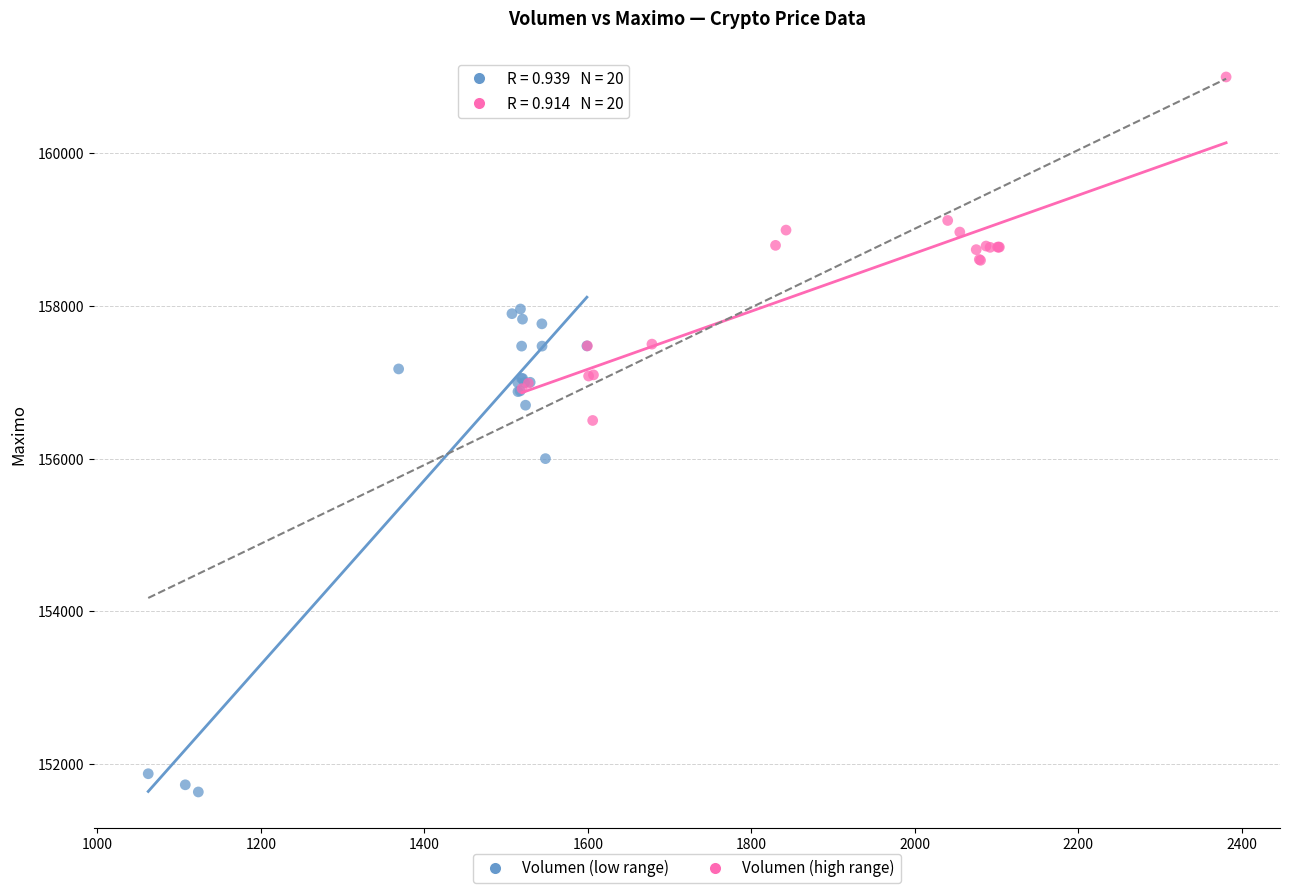

Which series has the largest Y range (max minus min)?

Volumen (low range)